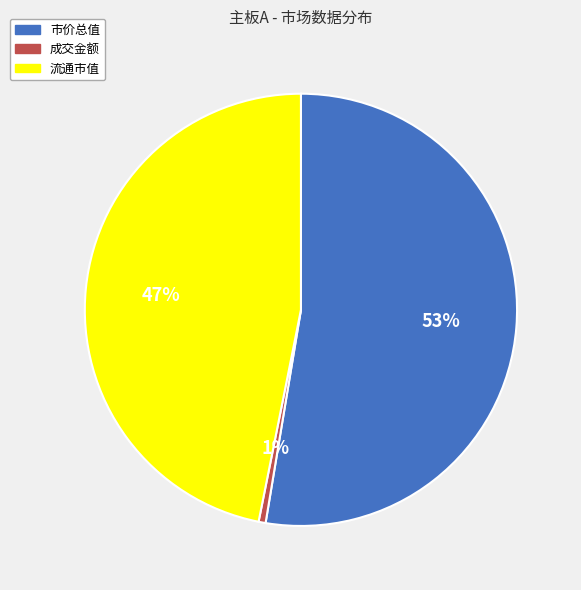

What is the majority slice?

市价总值